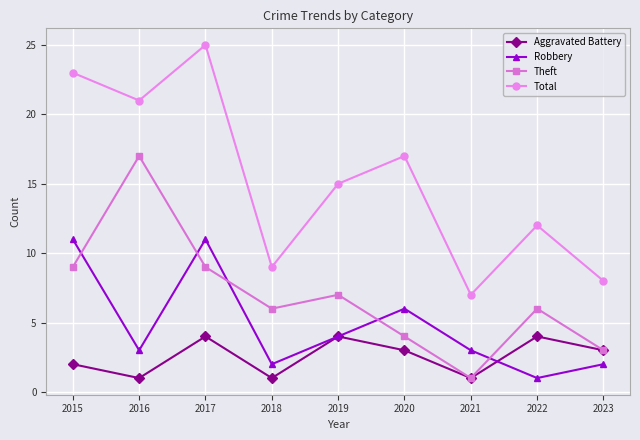

What are all the series names shown in the legend?

Aggravated Battery, Robbery, Theft, Total